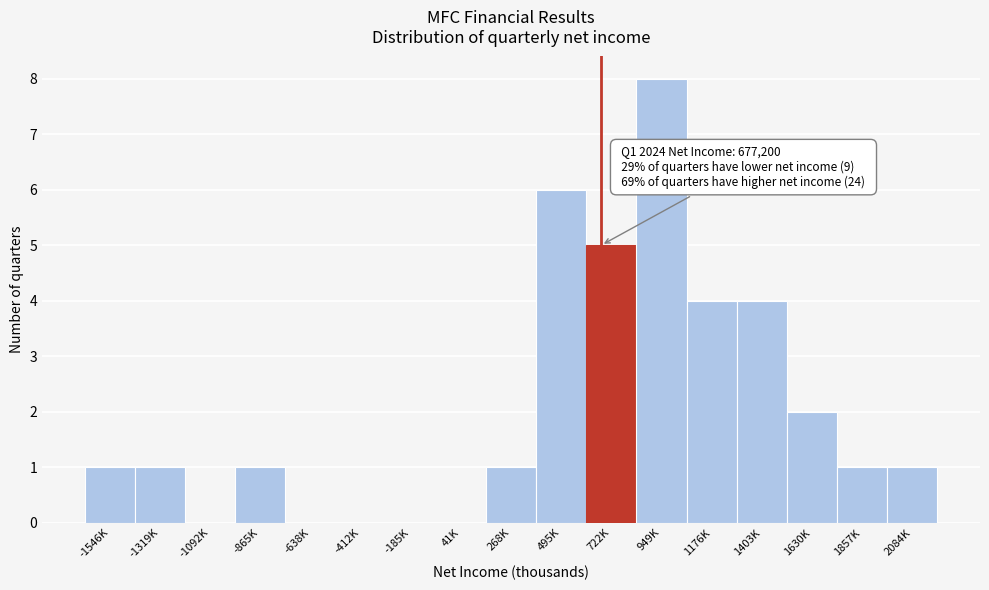

Reading left to right, what are all the values shown in this chart?

-1546K=1	-1319K=1	-1092K=0	-865K=1	-638K=0	-412K=0	-185K=0	41K=0	268K=1	495K=6	722K=5	949K=8	1176K=4	1403K=4	1630K=2	1857K=1	2084K=1